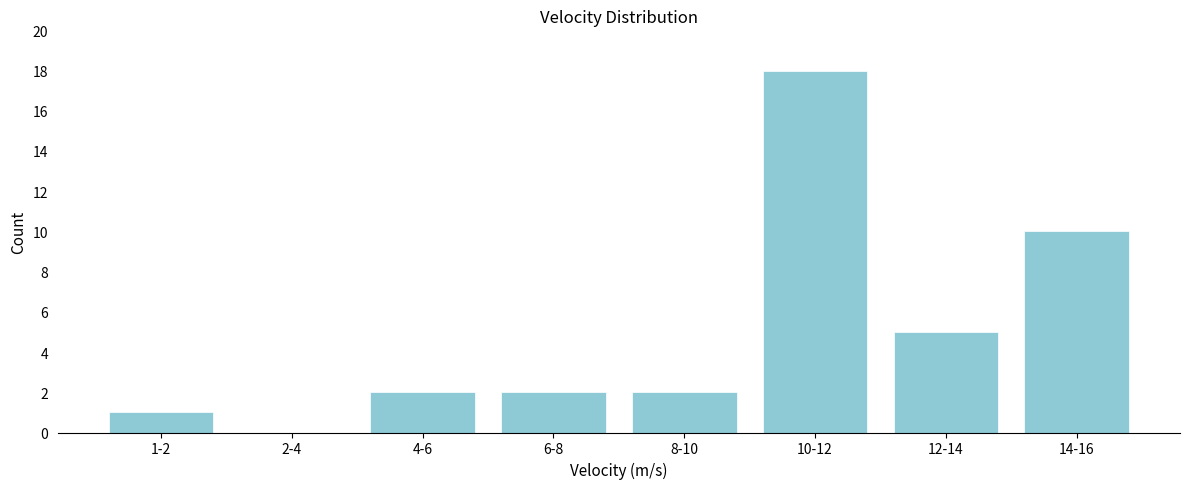

Reading left to right, list all the values displayed in this chart.

1-2=1	2-4=0	4-6=2	6-8=2	8-10=2	10-12=18	12-14=5	14-16=10